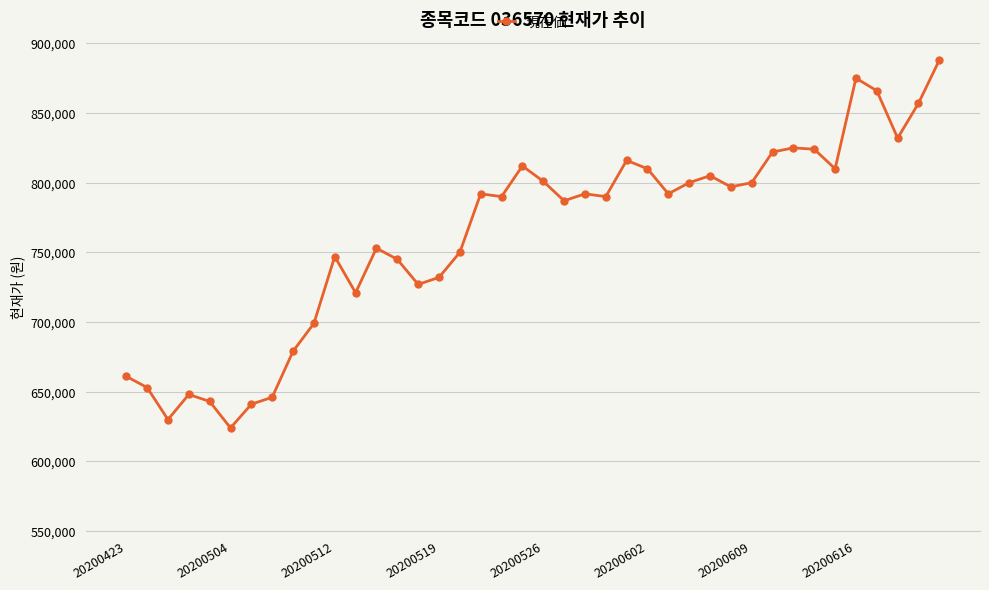

What is the maximum value shown in the chart?

888000